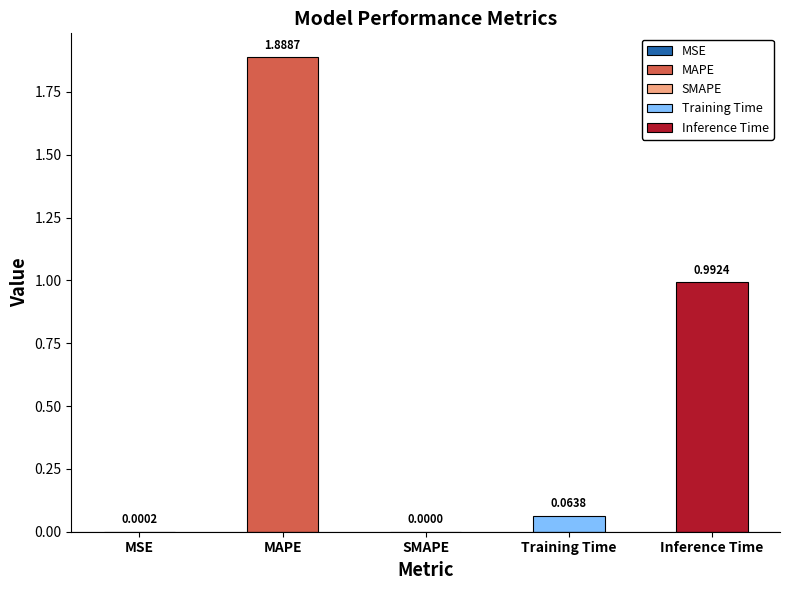

Which label corresponds to the largest value in the chart?

MAPE